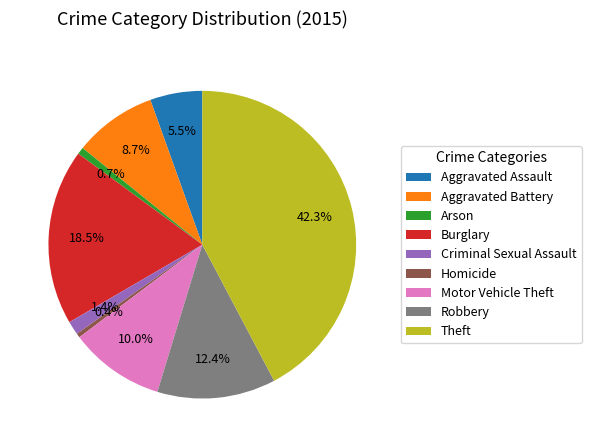

Which slice is the largest?

Theft